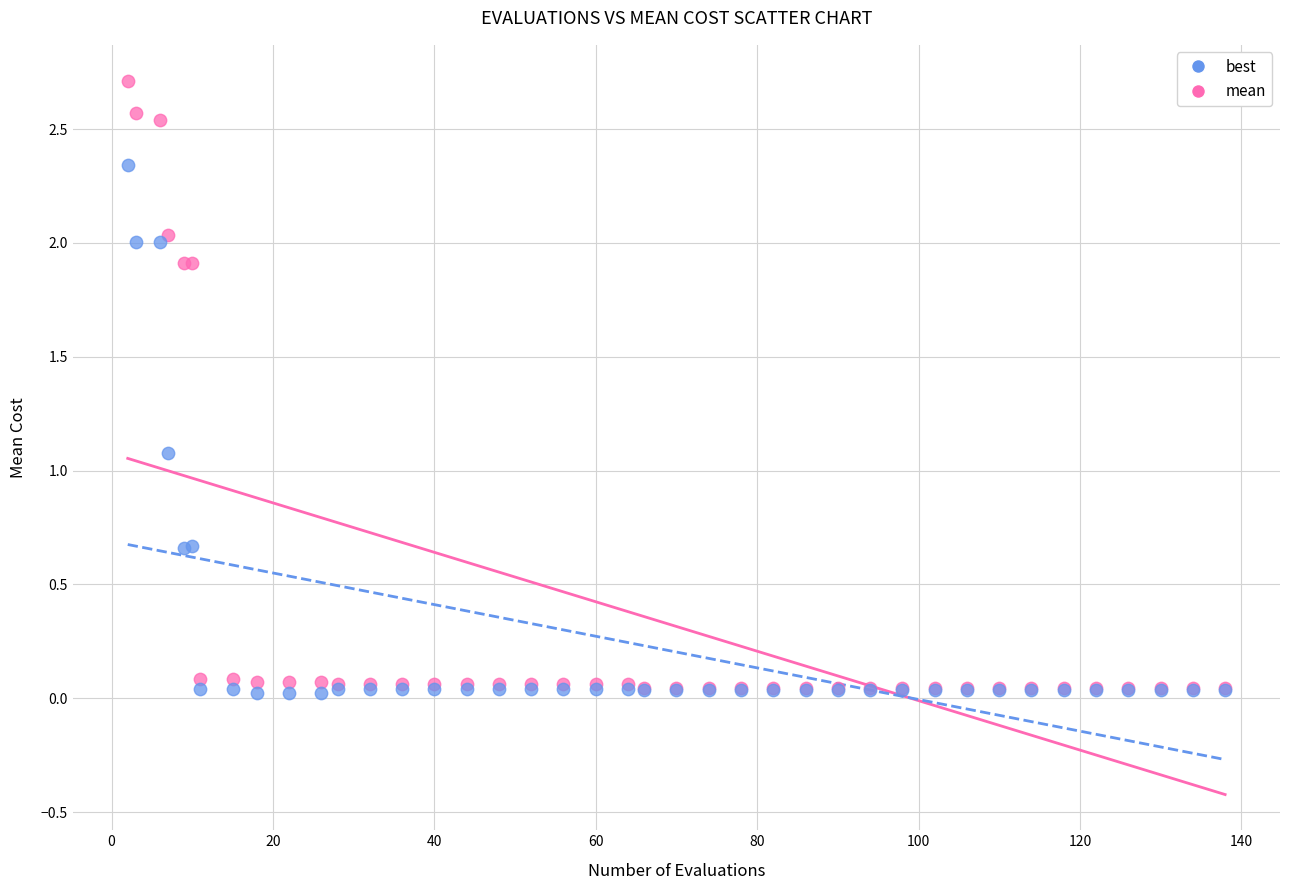

In the mean series, what Y value is closest to 1?

1.9